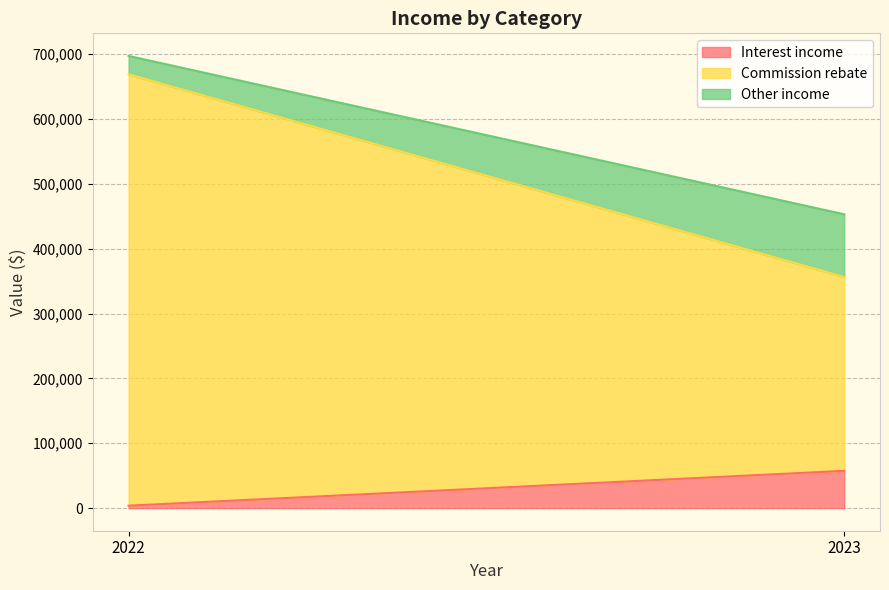

What are all the series names shown in the legend?

Interest income, Commission rebate, Other income